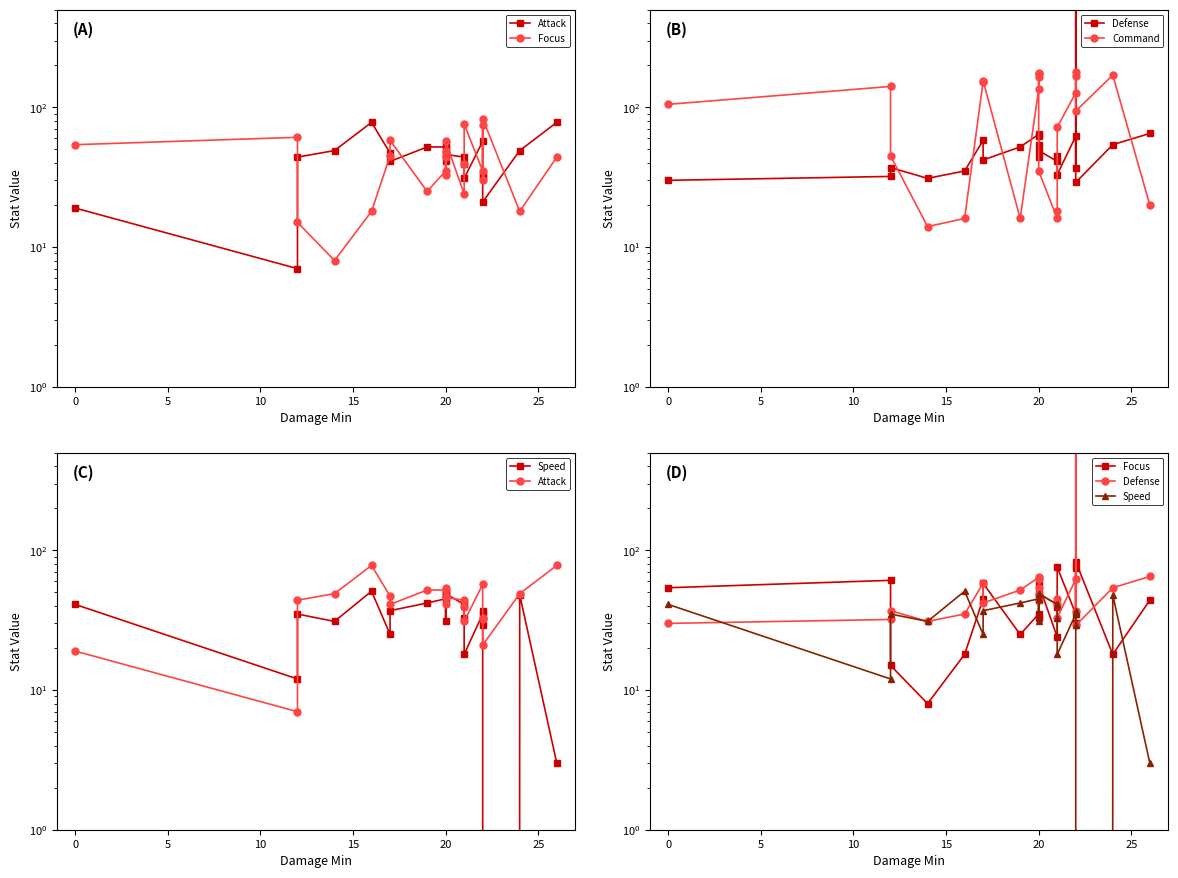

True or false: Command and Speed intersect in this chart.

True